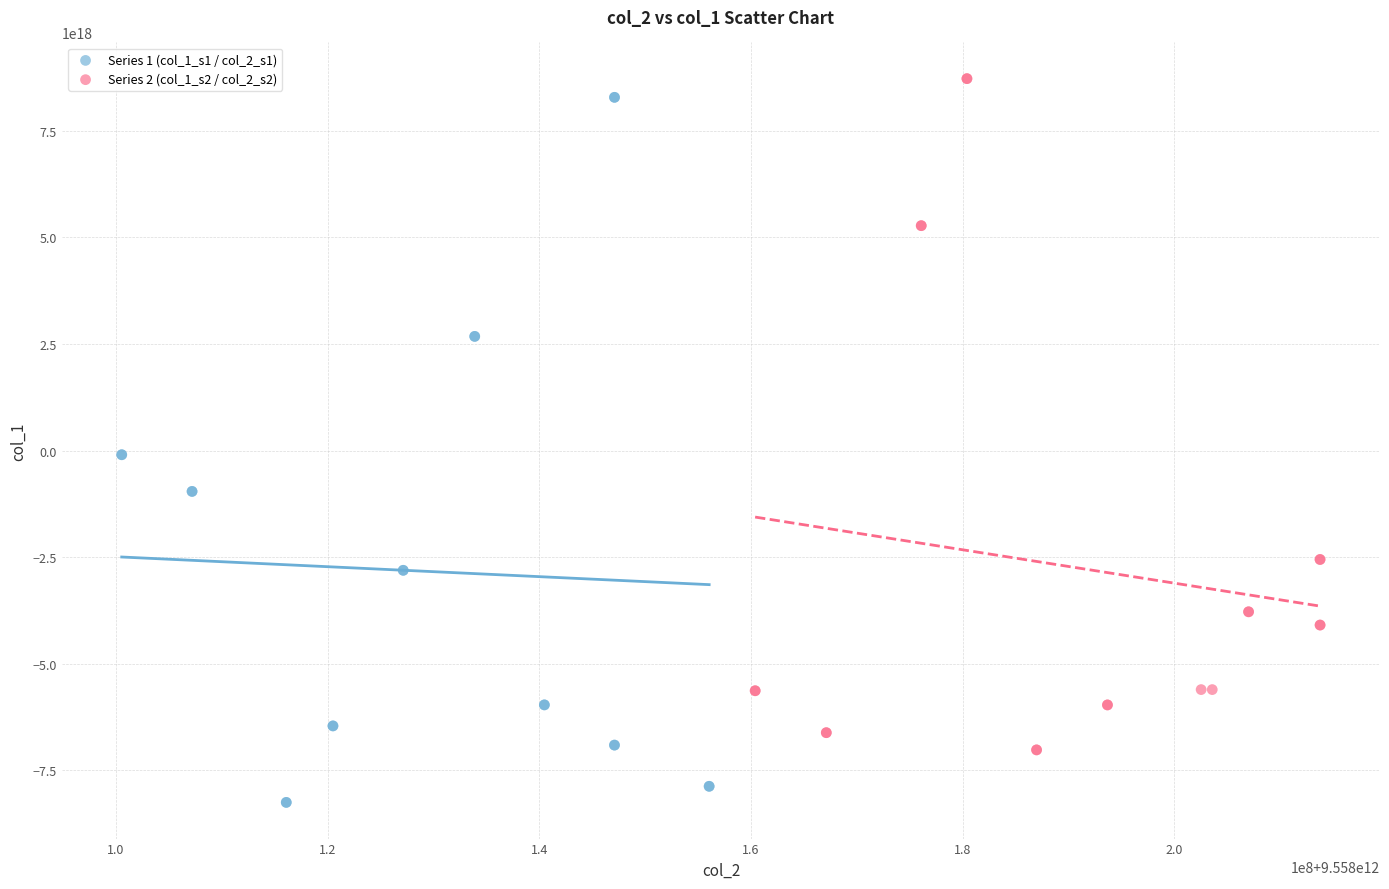

Which series contains the highest Y value?

Series 2 (col_1_s2 / col_2_s2)